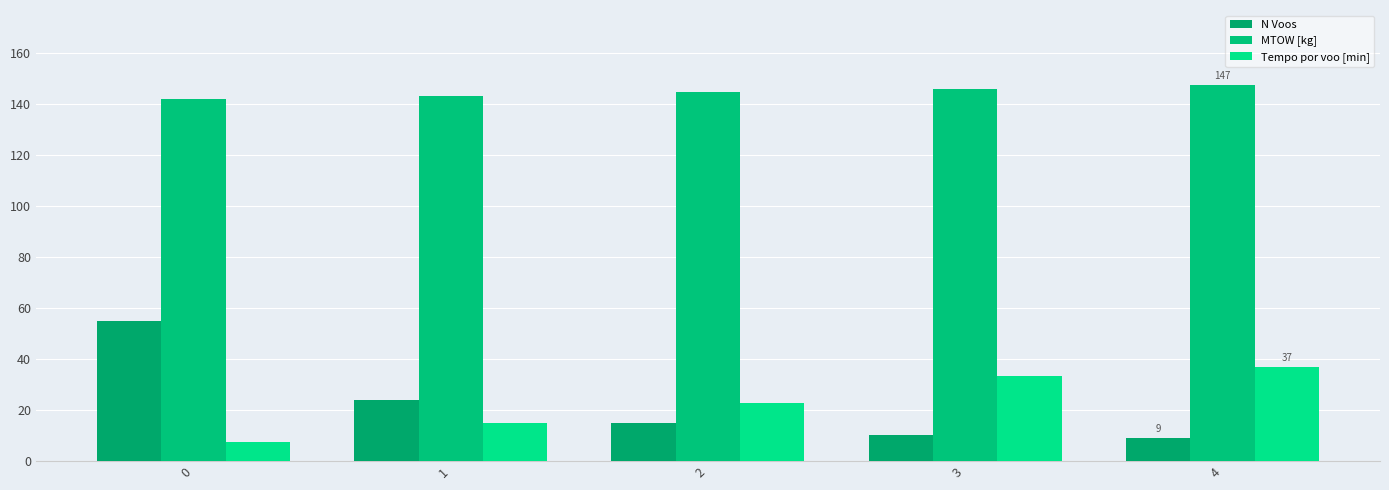

Does the chart contain stacked bars?

No